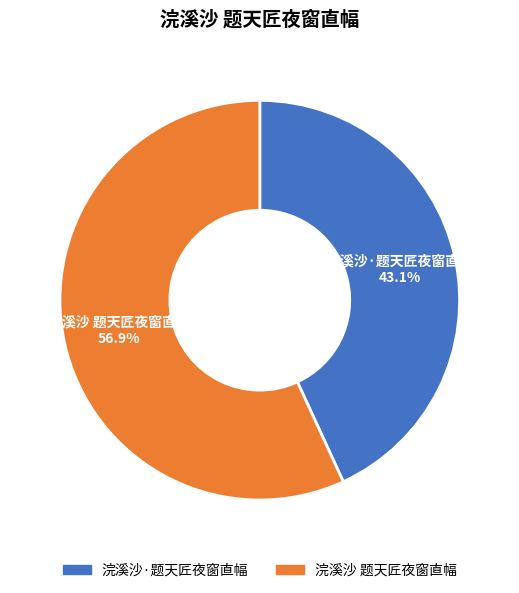

Which category has the biggest portion of the pie?

浣溪沙 题天匠夜窗直幅